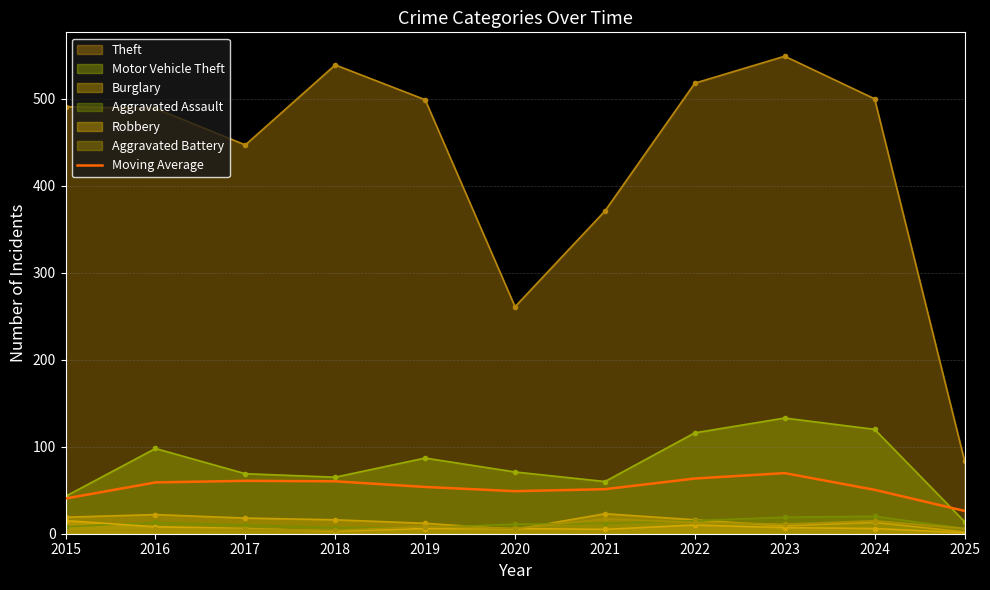

The value at 2016 is 59.0. True or false?

True